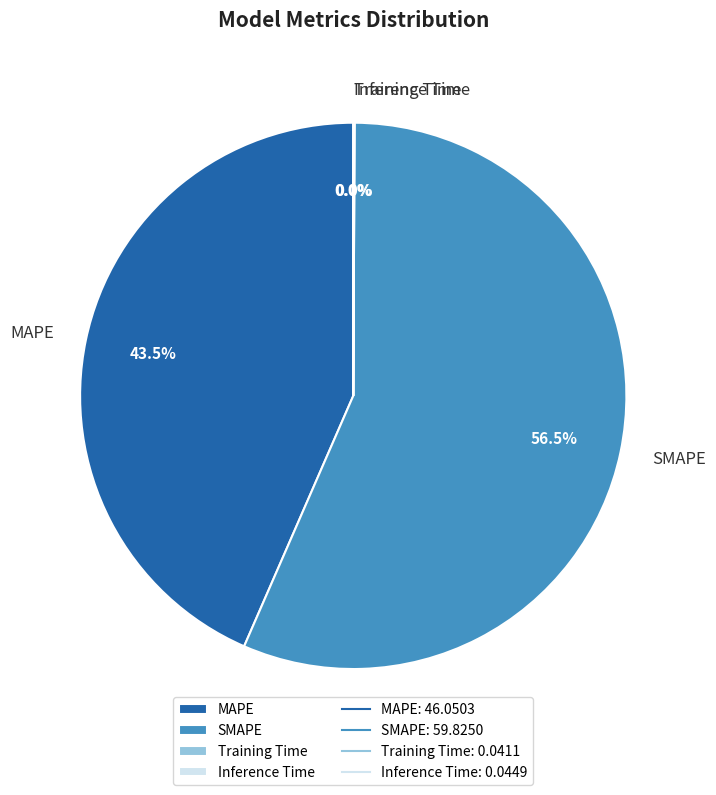

Is there a majority slice in this chart?

Yes